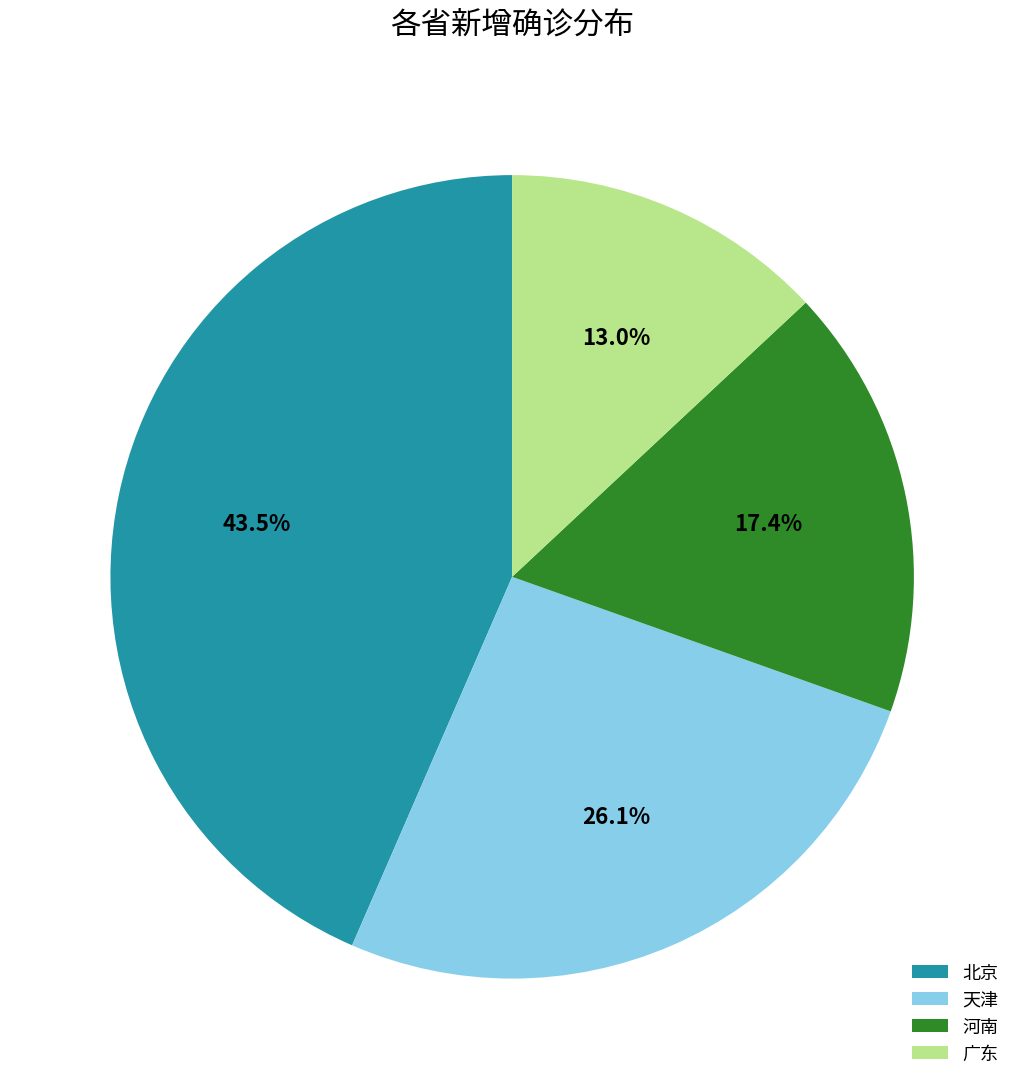

Is it true that 北京 is 32% of the pie?

False